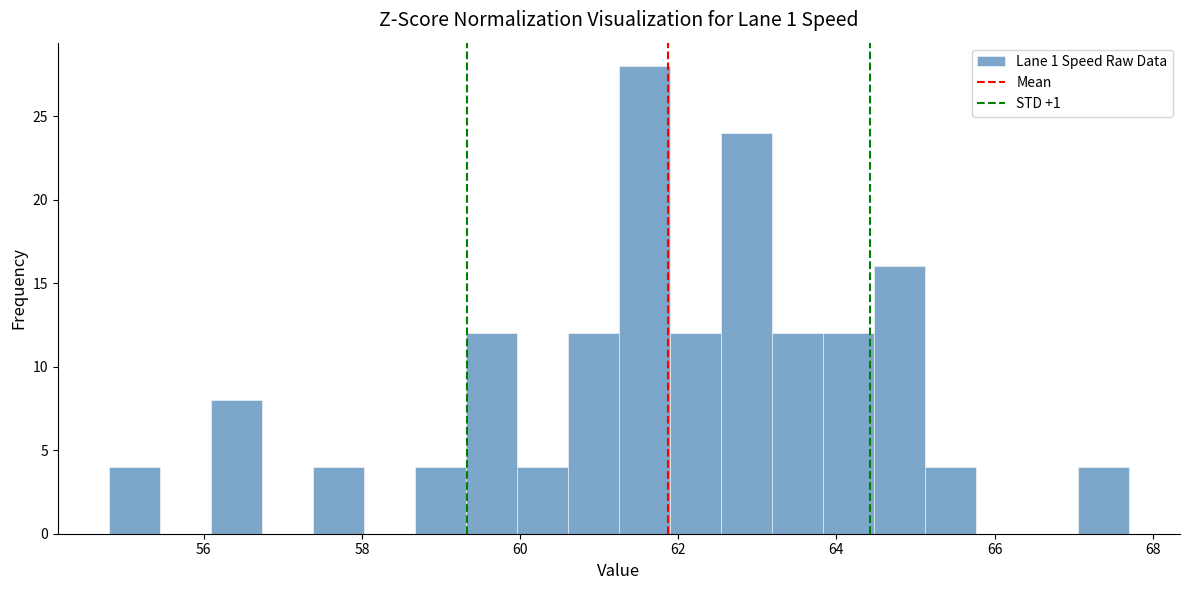

Around what value on the x-axis is the tallest bar? Give the approximate position of its centre, as read against the axis.

61.6